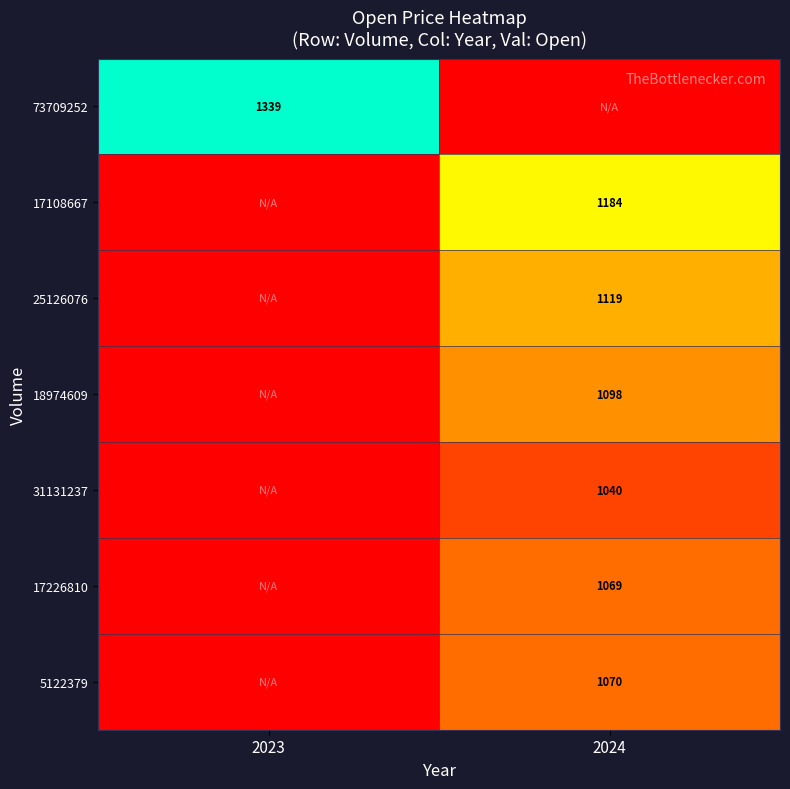

The value of 25126076 at 2024 is 1119. True or false?

True